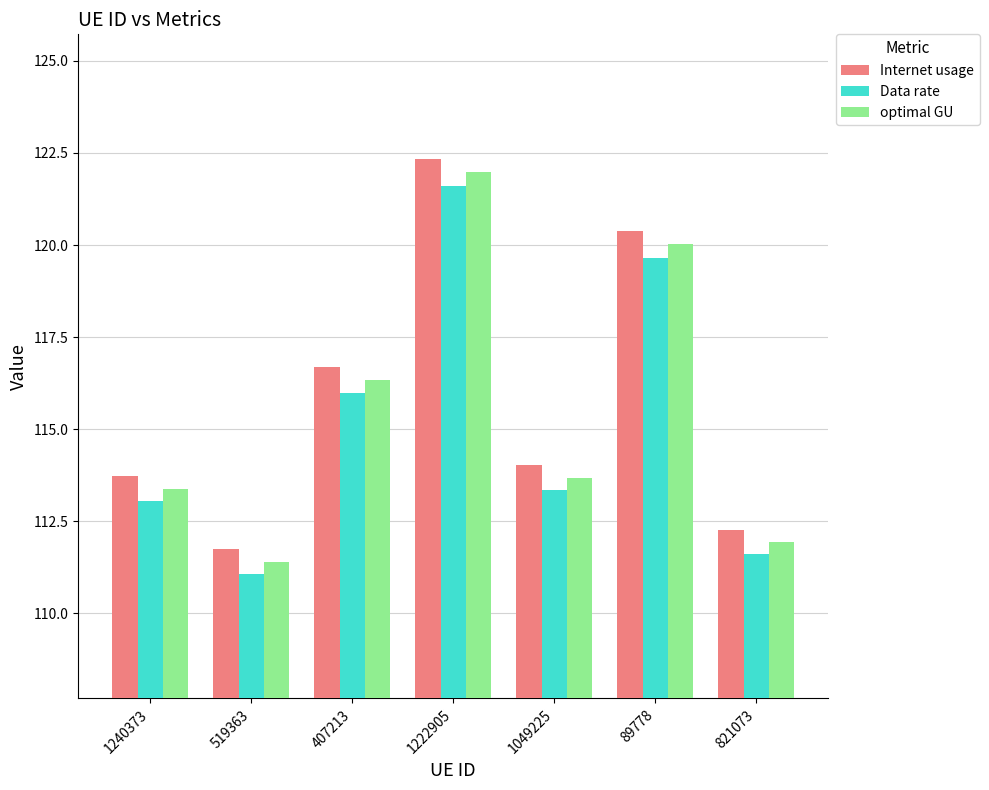

What is the difference between the second highest and second lowest values in the Data rate series?

8.1